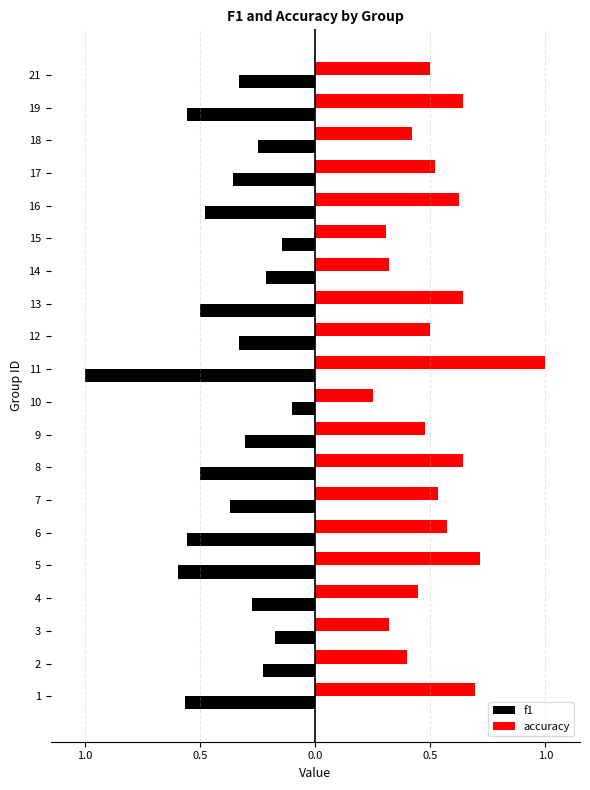

What are all the series names shown in the legend?

f1, accuracy